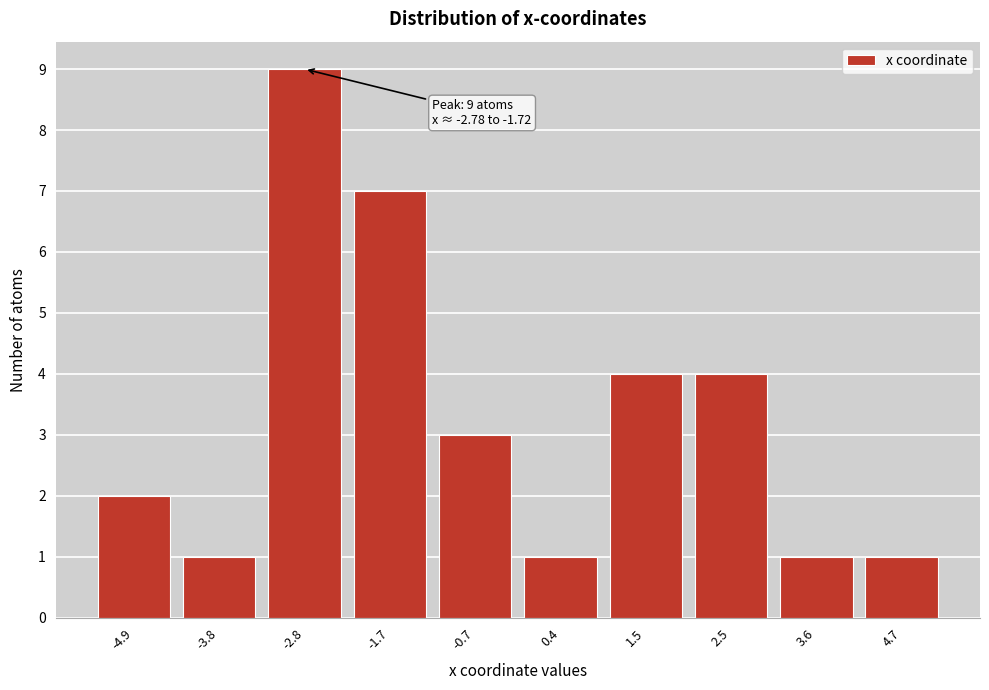

Reading left to right, list all the values displayed in this chart.

-4.9=2	-3.8=1	-2.8=9	-1.7=7	-0.7=3	0.4=1	1.5=4	2.5=4	3.6=1	4.7=1